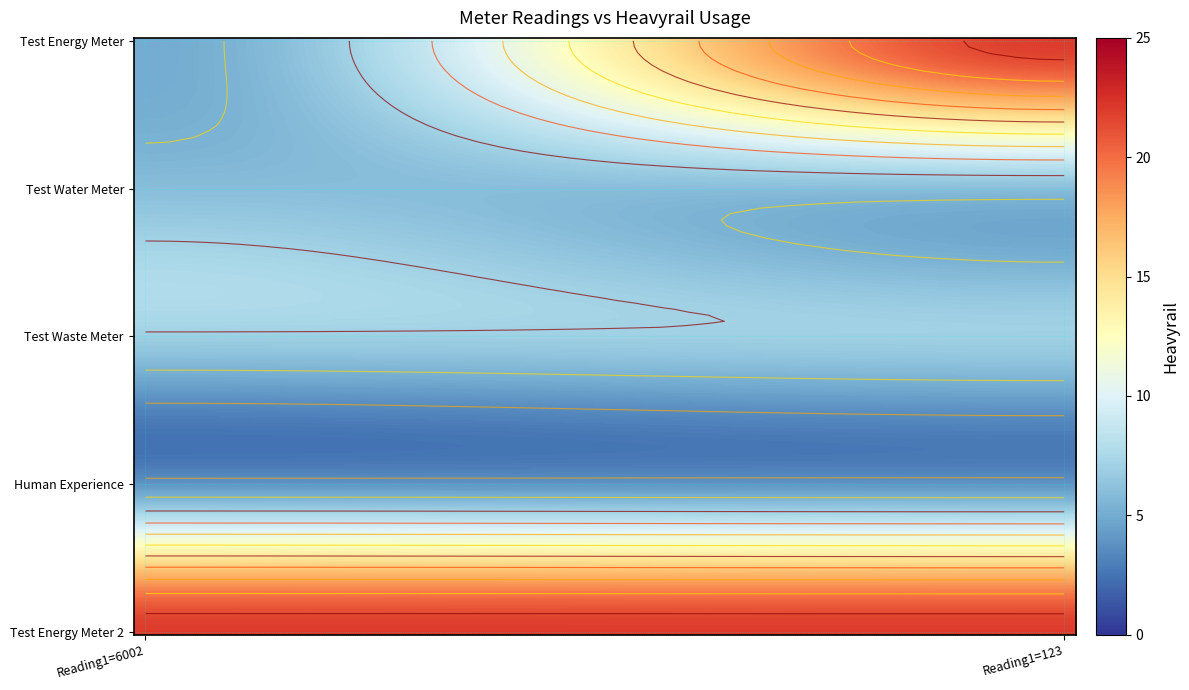

Between 0 and 1, which series saw the biggest shift?

Test Energy Meter